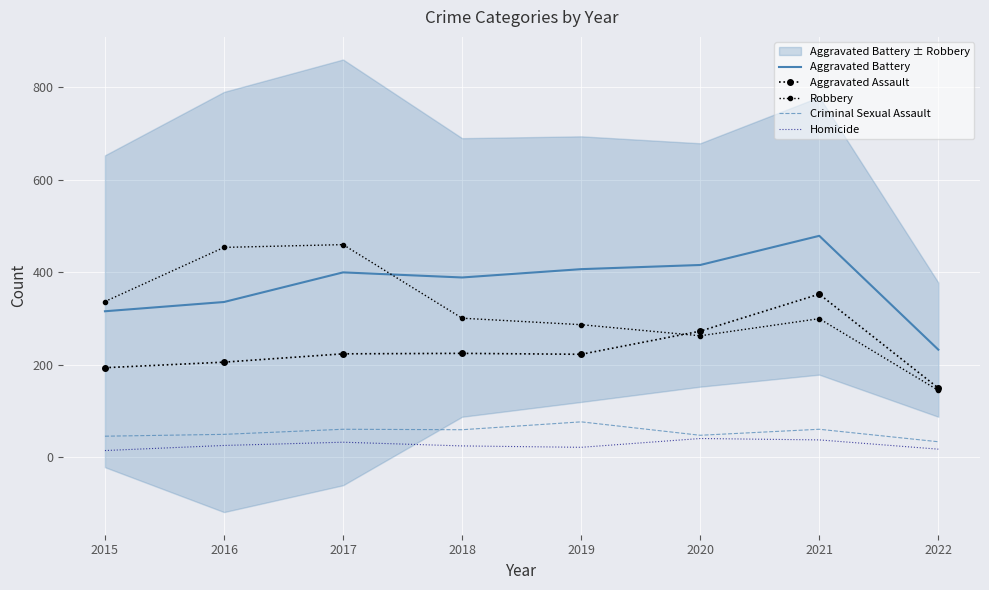

Reading left to right, extract all data points from this chart.

Aggravated Battery: 2015=316	2016=336	2017=400	2018=389	2019=407	2020=416	2021=479	2022=233
Aggravated Assault: 2015=194	2016=206	2017=224	2018=225	2019=223	2020=273	2021=353	2022=150
Robbery: 2015=337	2016=454	2017=460	2018=301	2019=287	2020=263	2021=300	2022=145
Criminal Sexual Assault: 2015=46	2016=50	2017=61	2018=60	2019=77	2020=48	2021=61	2022=34
Homicide: 2015=15	2016=26	2017=33	2018=25	2019=22	2020=41	2021=38	2022=18